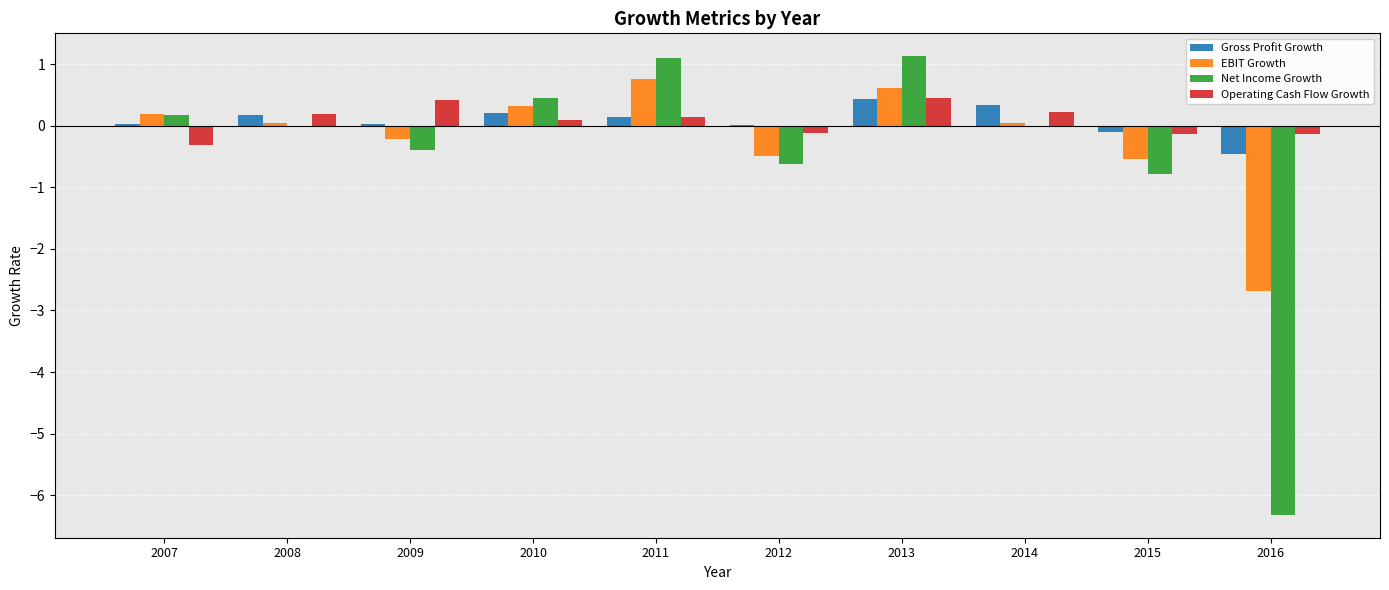

What is the maximum value for EBIT Growth?

0.8